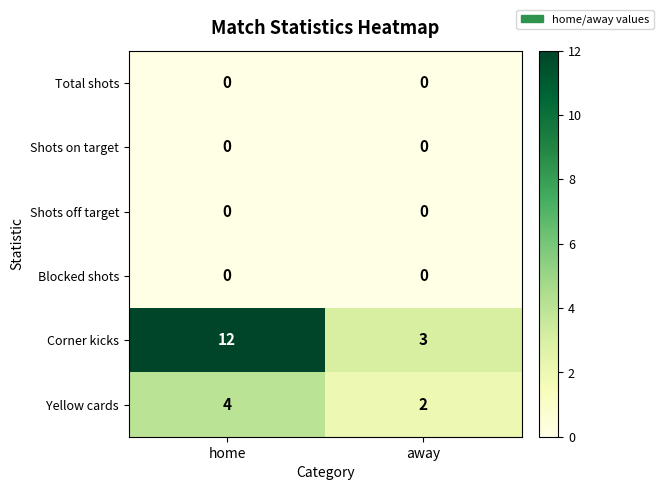

Which series has the largest total across all categories?

Corner kicks